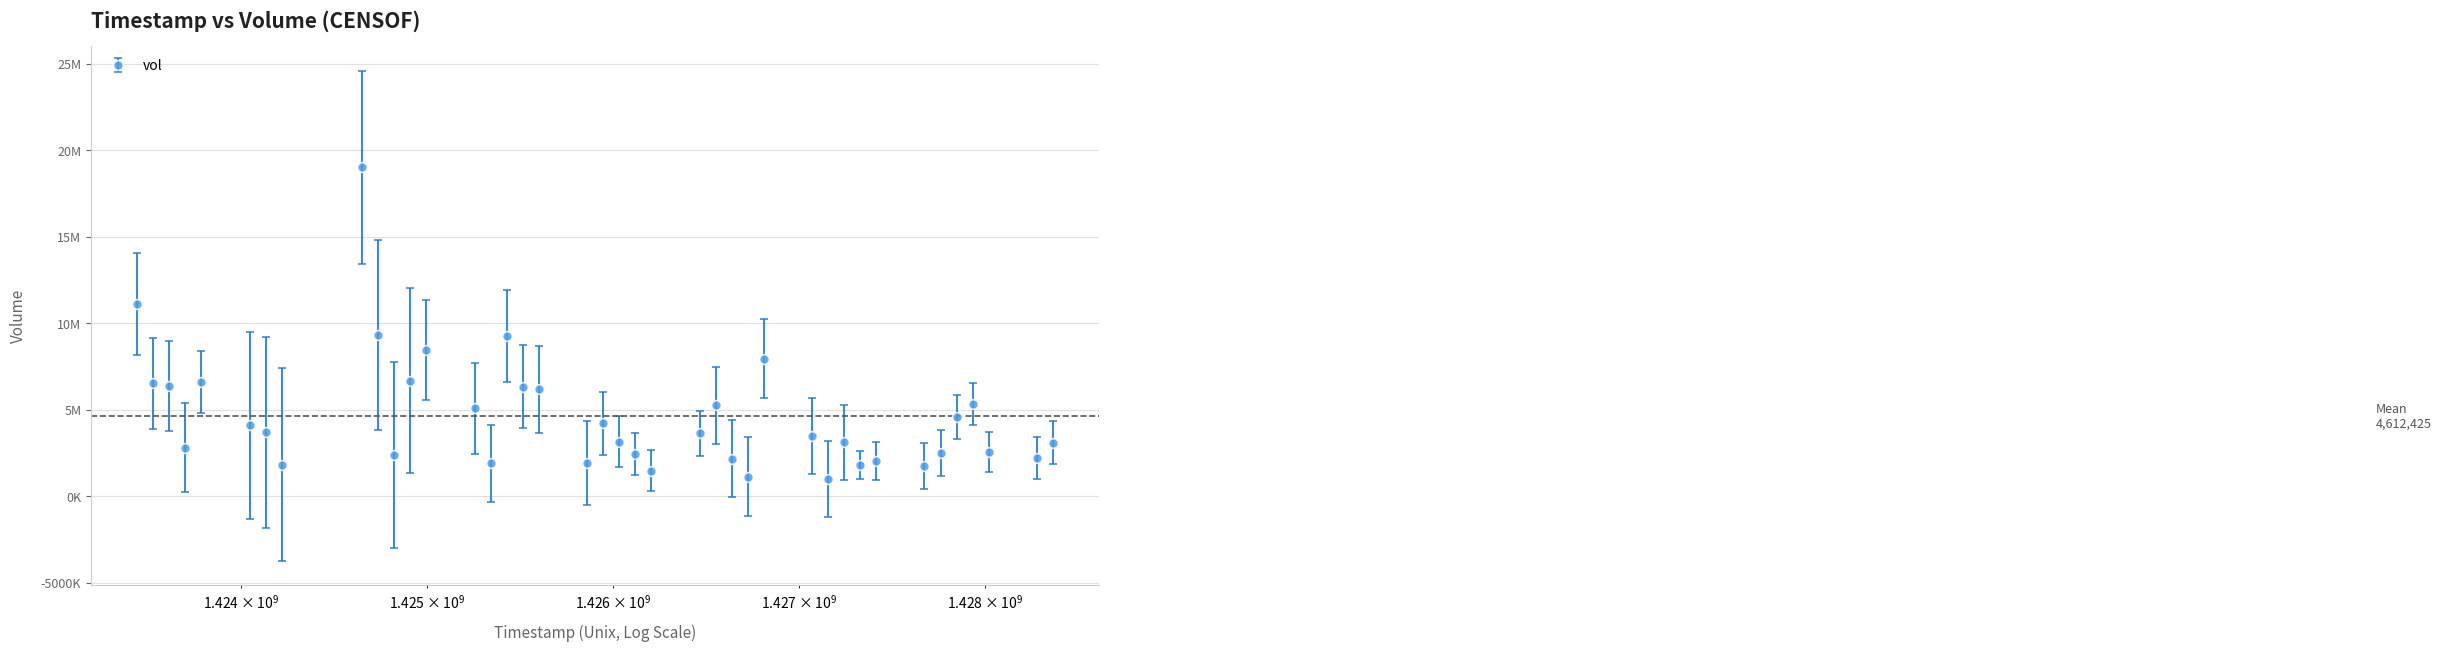

Does the chart have visible grid lines?

Yes